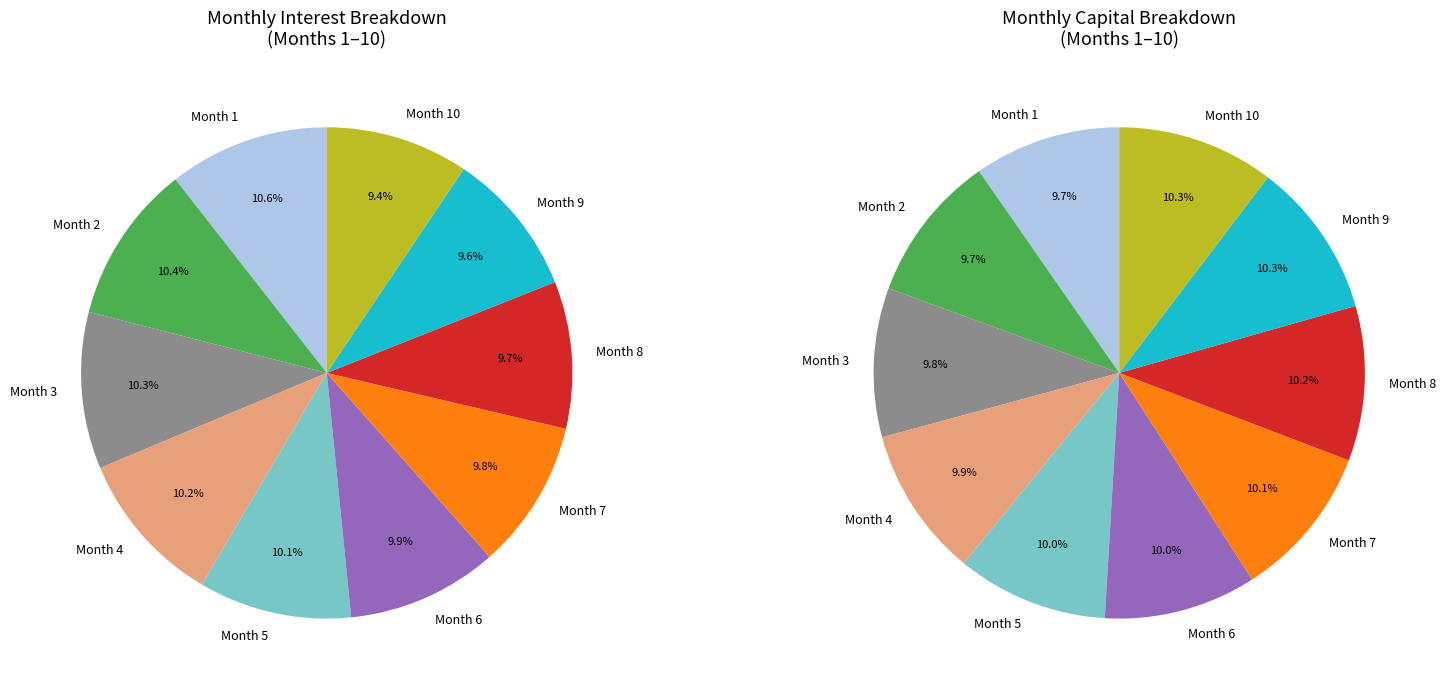

Is Month 5 the majority of the pie?

No